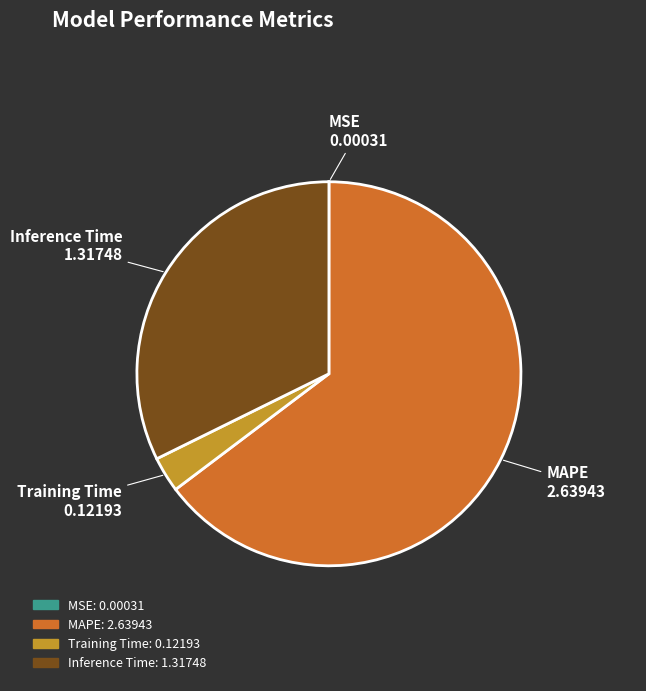

Is it true that MAPE is 73% of the pie?

False